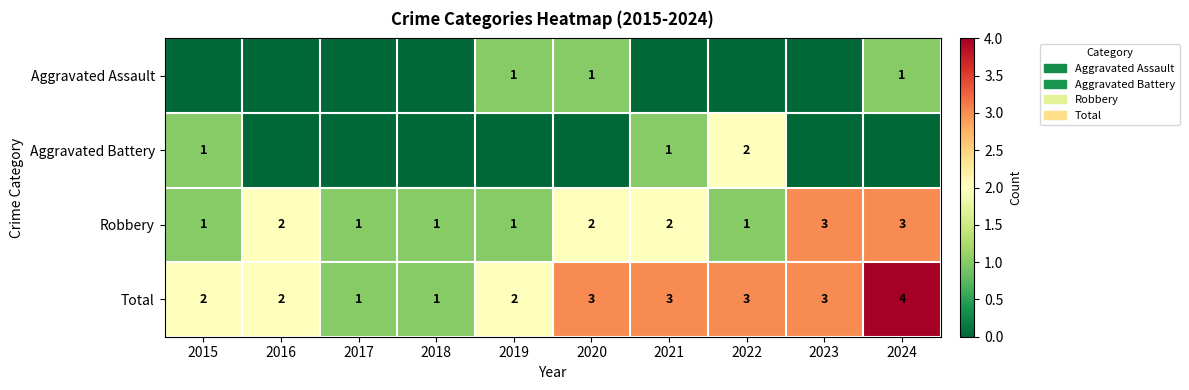

How many Robbery values are between 1 and 2?

8